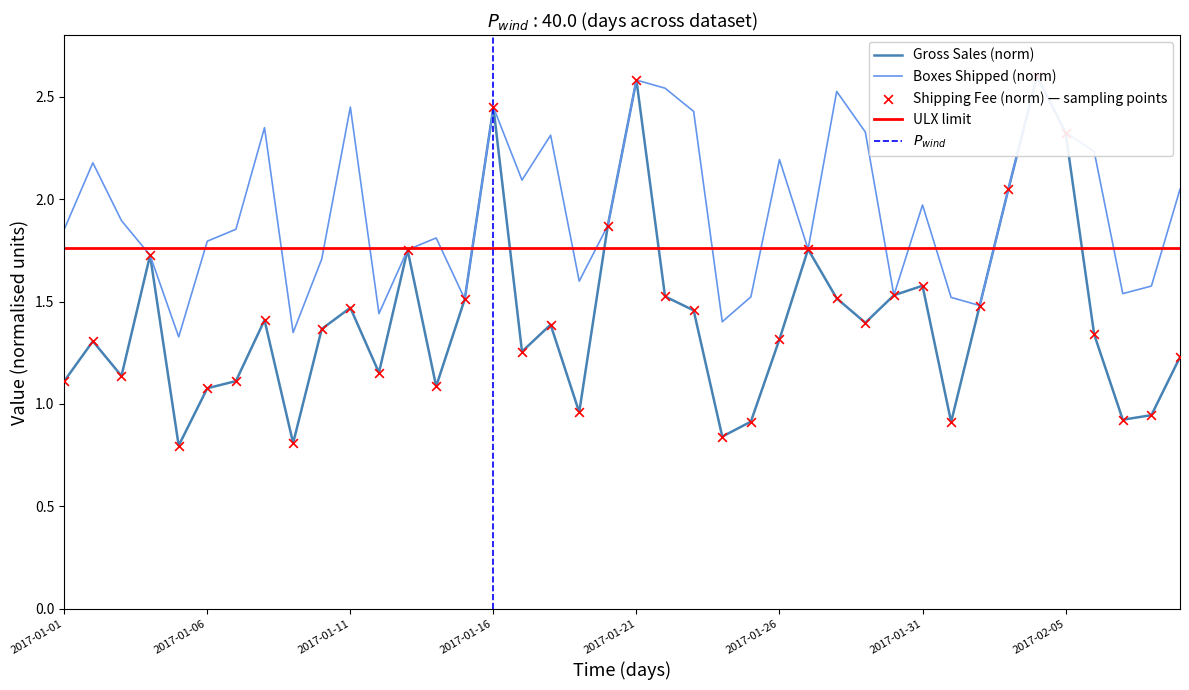

At which category is the sum across all series the highest?

2017-02-04